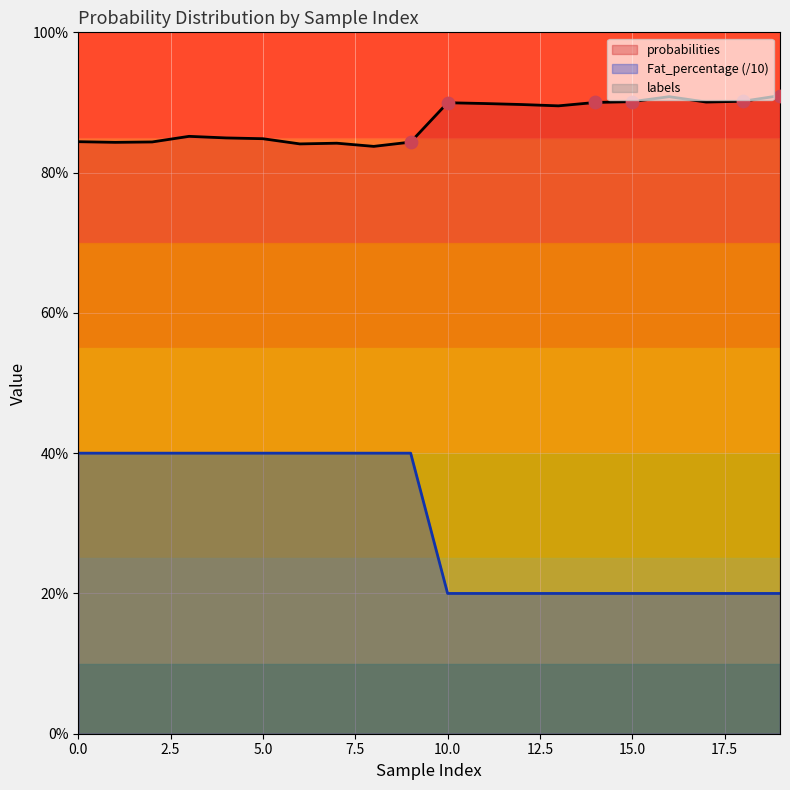

Which series has the largest Y range (max minus min)?

Fat_percentage